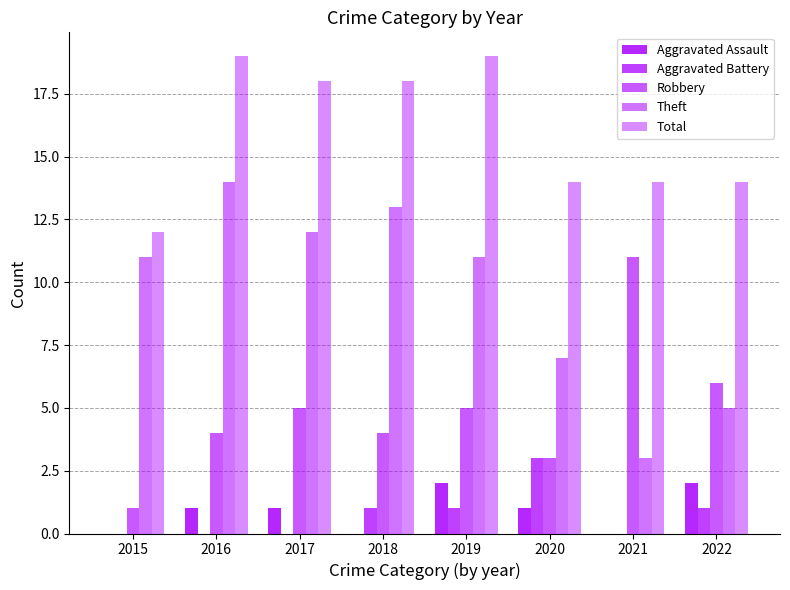

Reading left to right, transcribe all the data shown in this chart.

Aggravated Assault: 0	1	1	0	2	1	0	2
Aggravated Battery: 0	0	0	1	1	3	0	1
Robbery: 1	4	5	4	5	3	11	6
Theft: 11	14	12	13	11	7	3	5
Total: 12	19	18	18	19	14	14	14